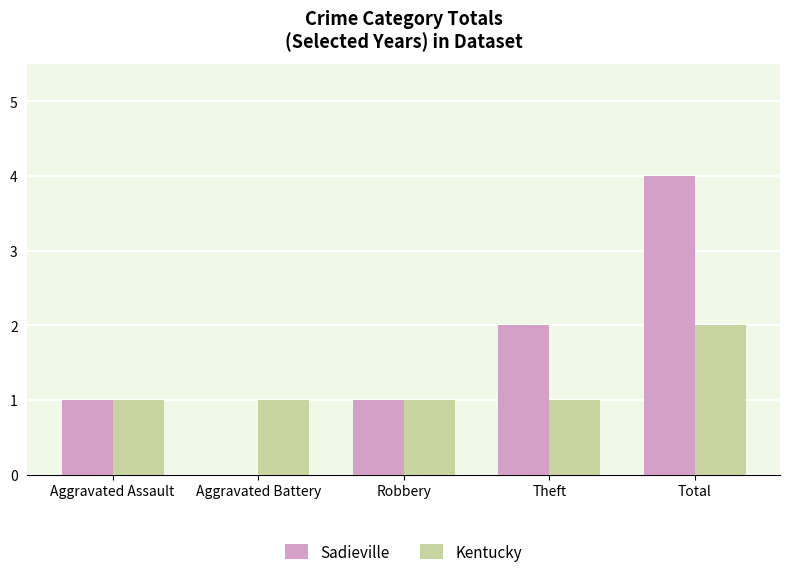

What is the sum of the Kentucky values at Total and Aggravated Assault?

3